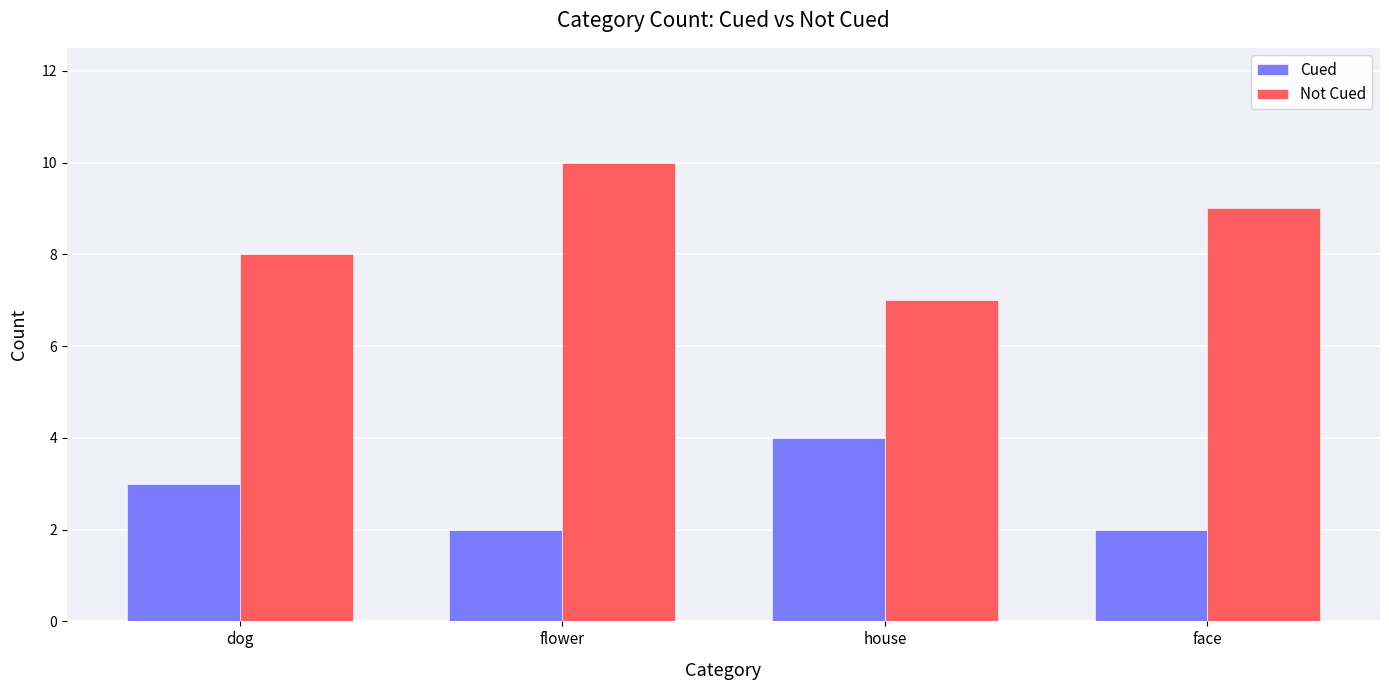

What is the difference between the highest and lowest values at house?

3